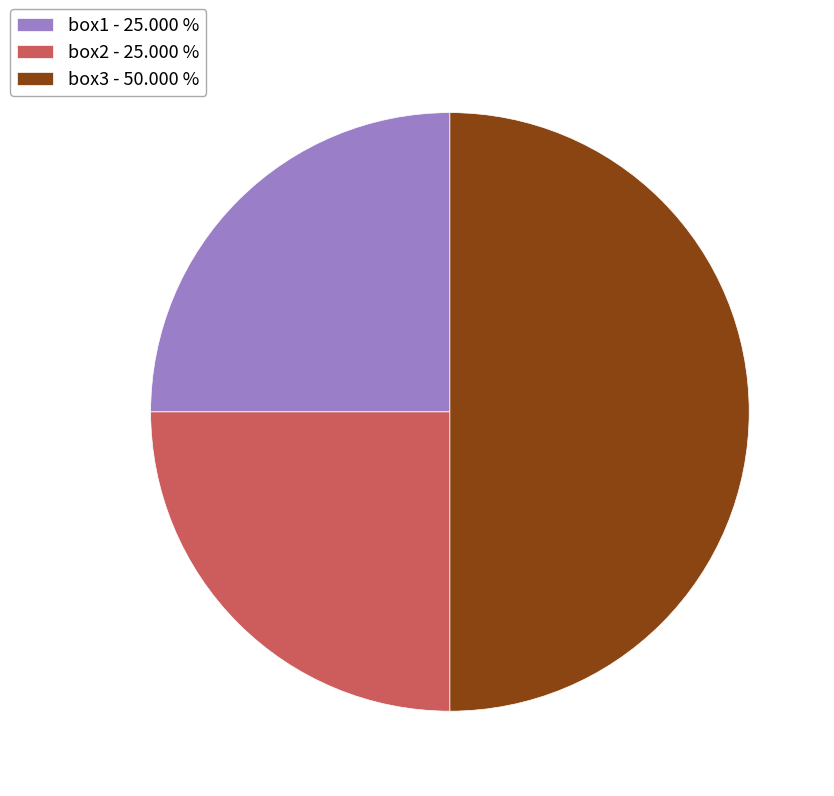

What is the largest slice in the pie chart?

box3